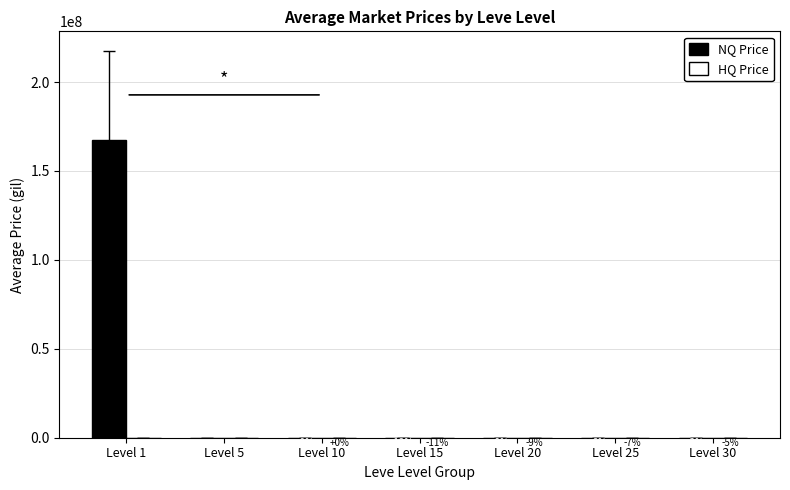

Are the bars grouped side by side (vs. stacked)?

Yes